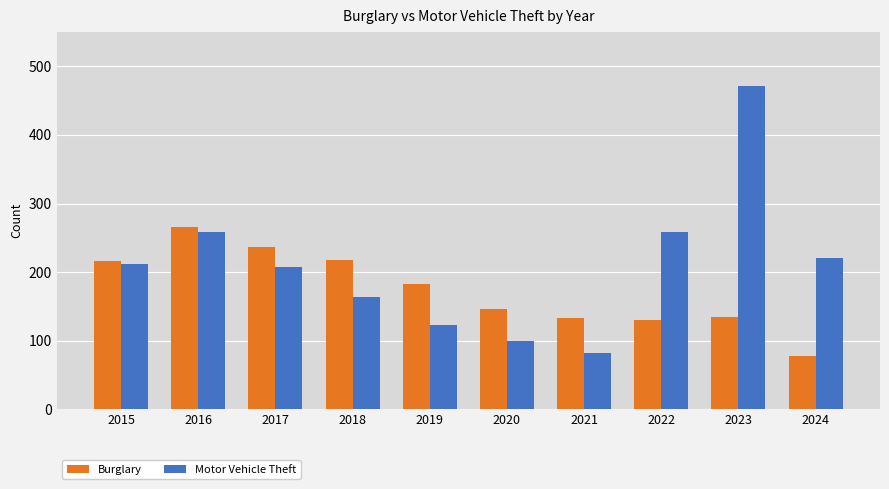

What are all the series names shown in the legend?

Burglary, Motor Vehicle Theft